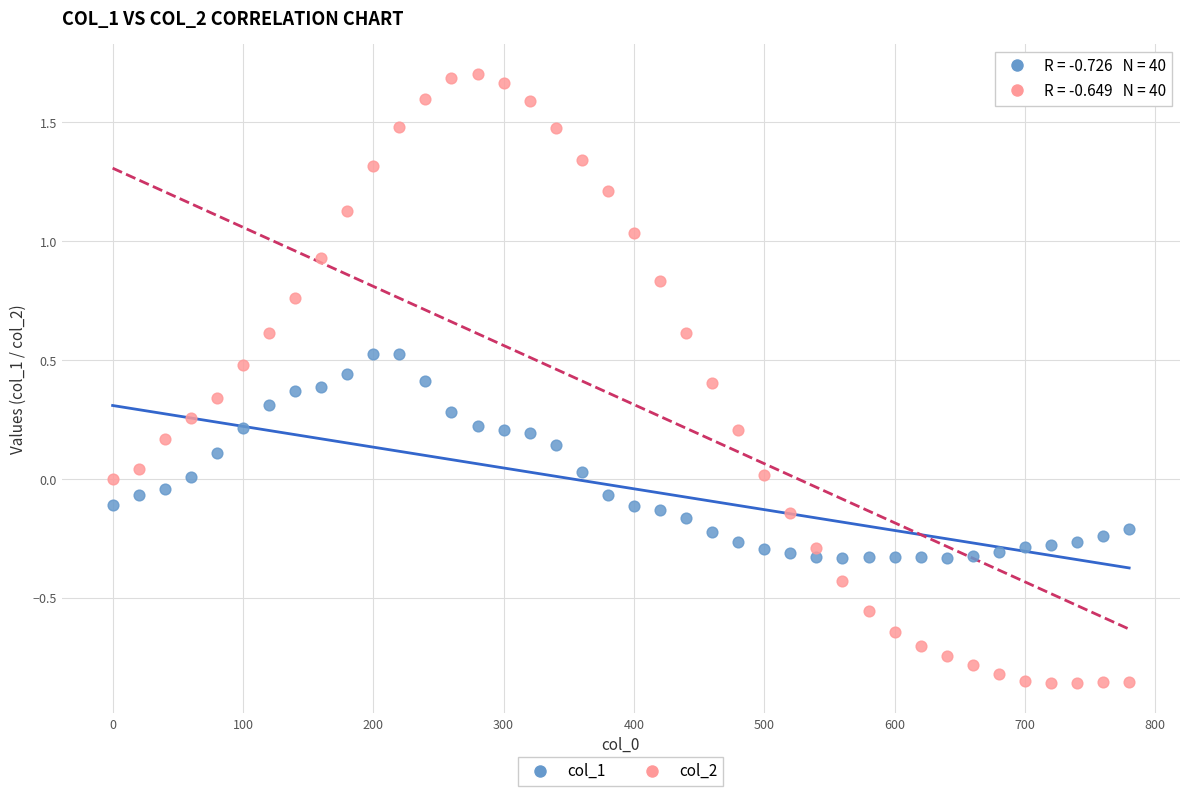

Which series has the widest spread of Y values?

col_2